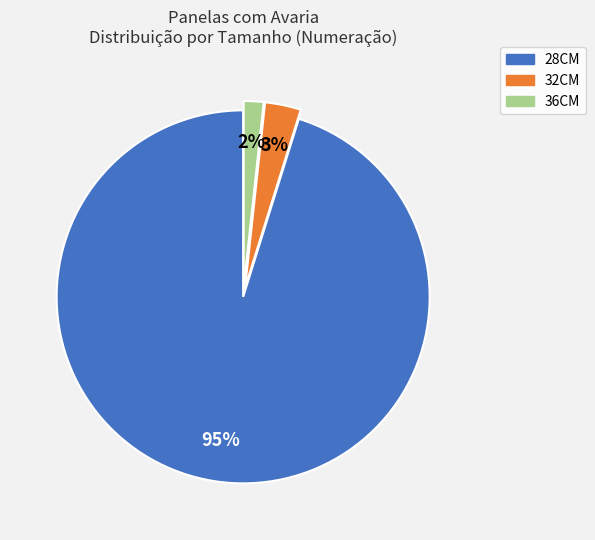

To the nearest percent, what is the difference between the largest and smallest slice percentages?

93%